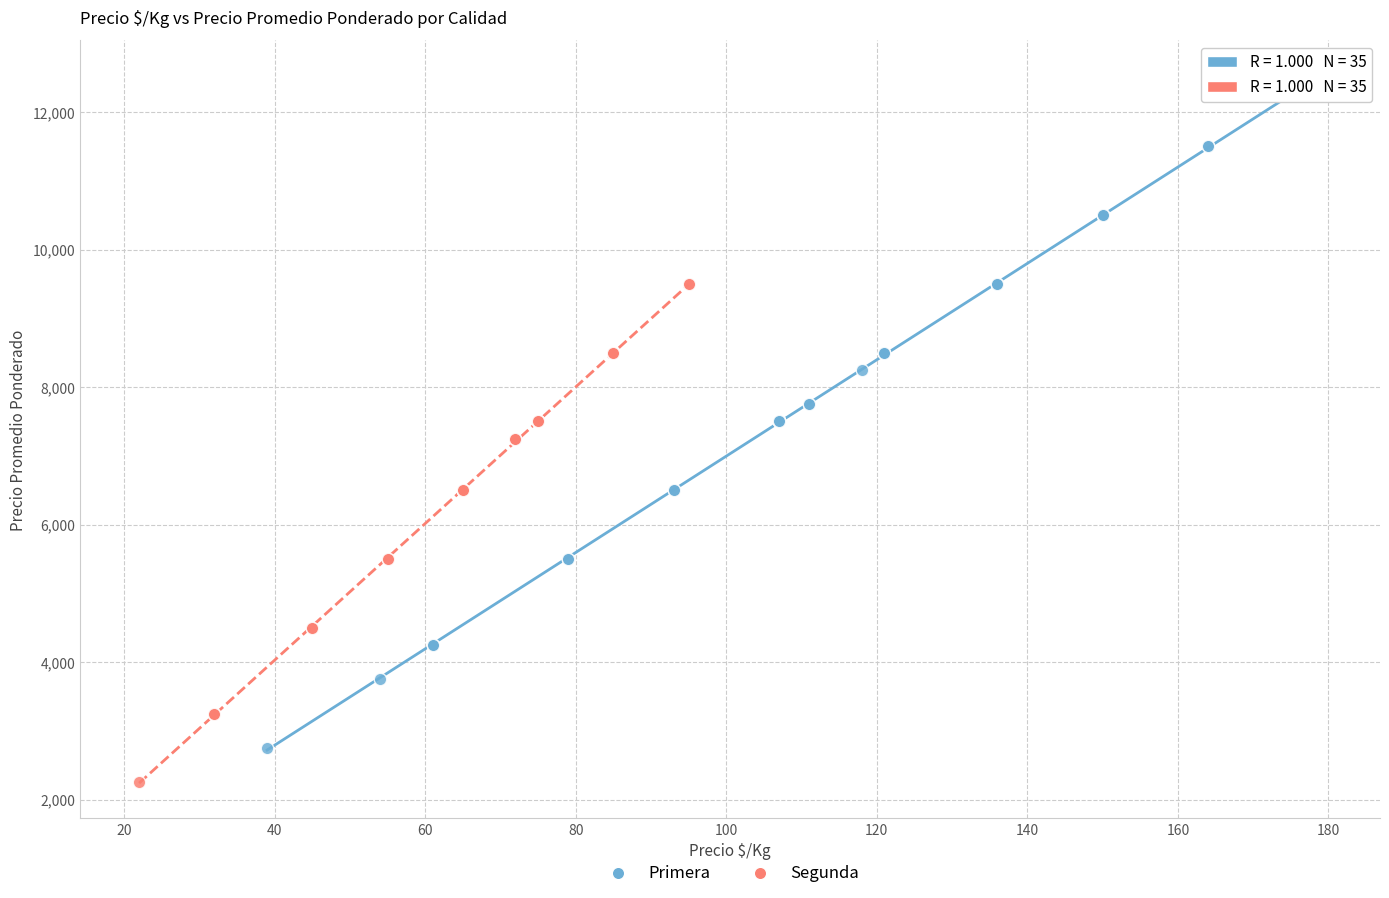

Which series contains the lowest Y value?

Segunda